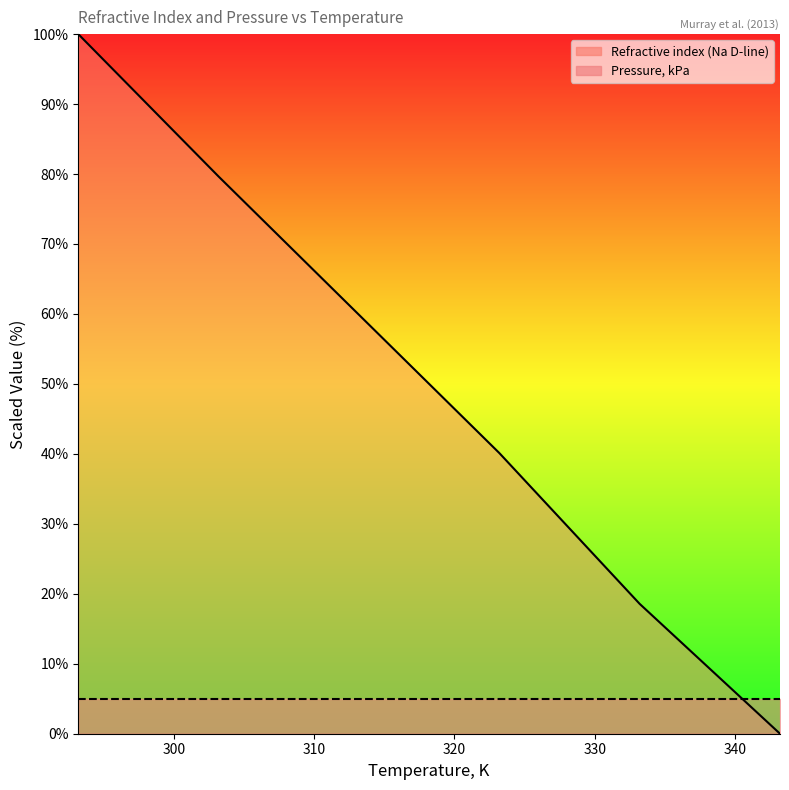

The value at 303.2 is 143.3. True or false?

False